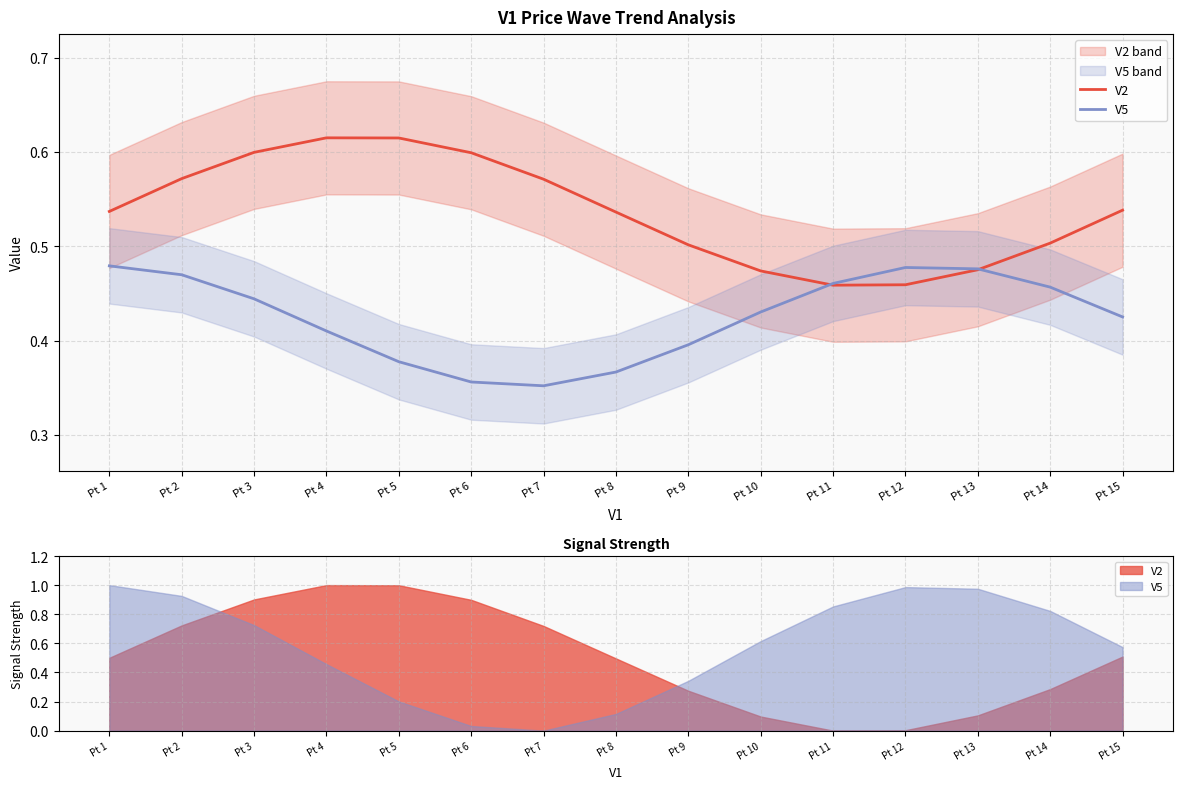

How many intersections are there between V2 and V5?

2